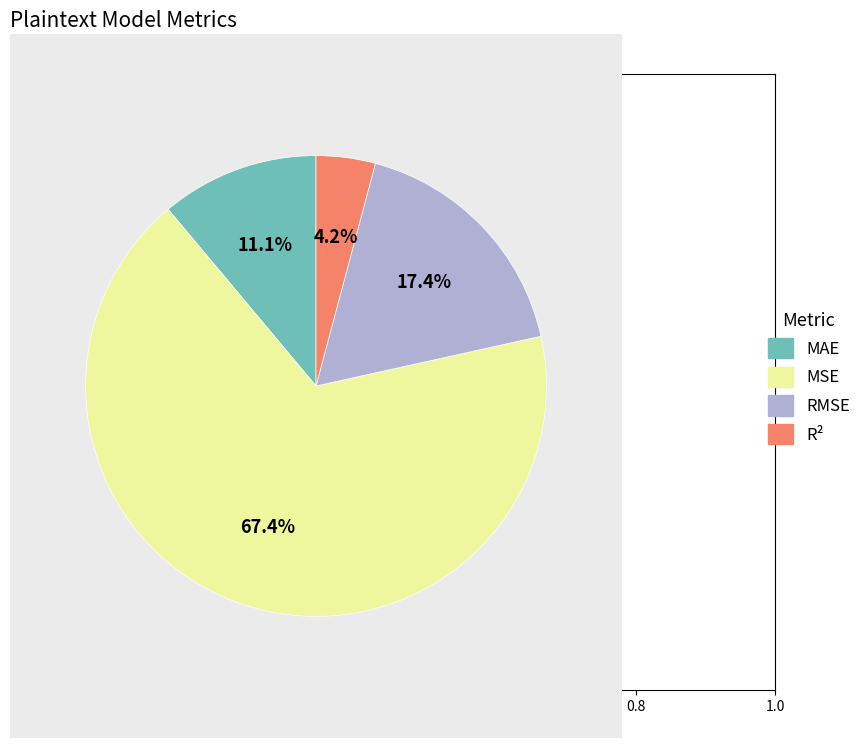

Does any single category account for the majority?

Yes